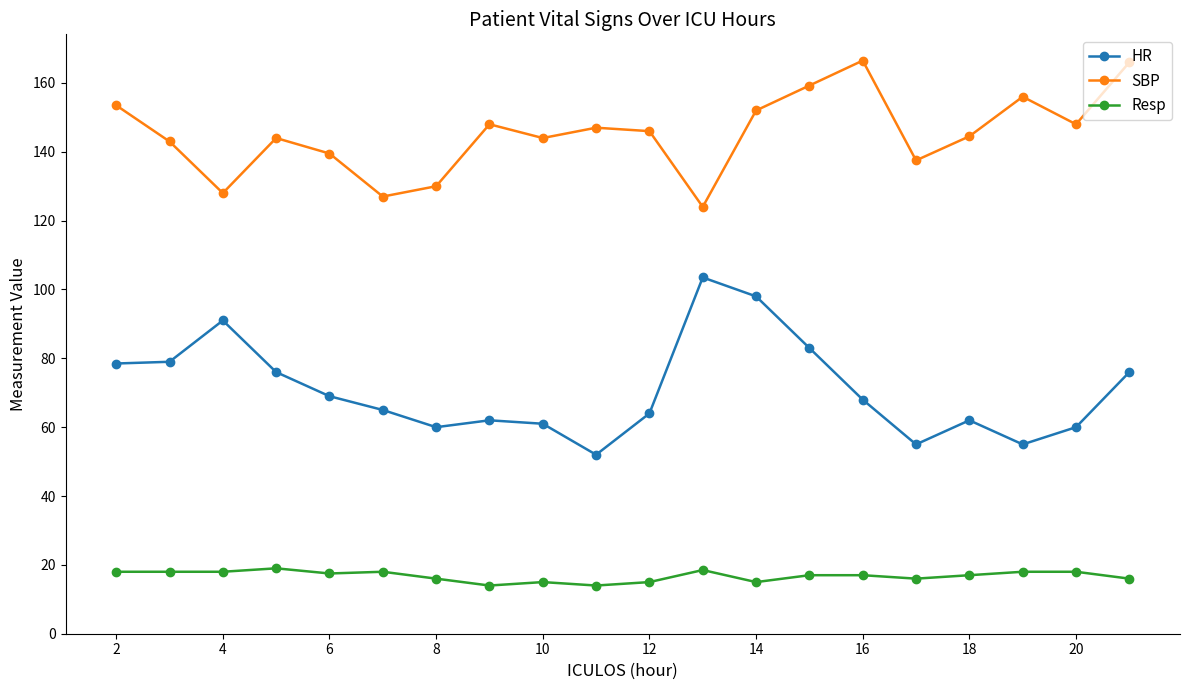

What is the greatest value displayed?

166.5